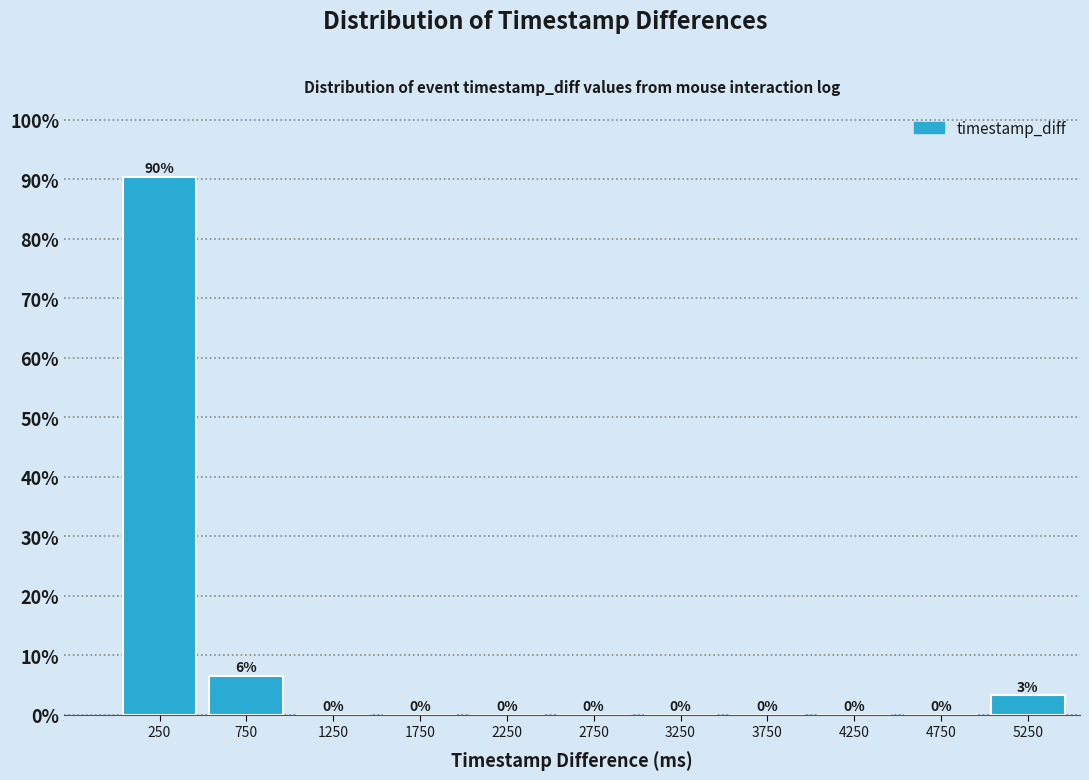

Which range on the x-axis has the tallest bar?

0 to 500